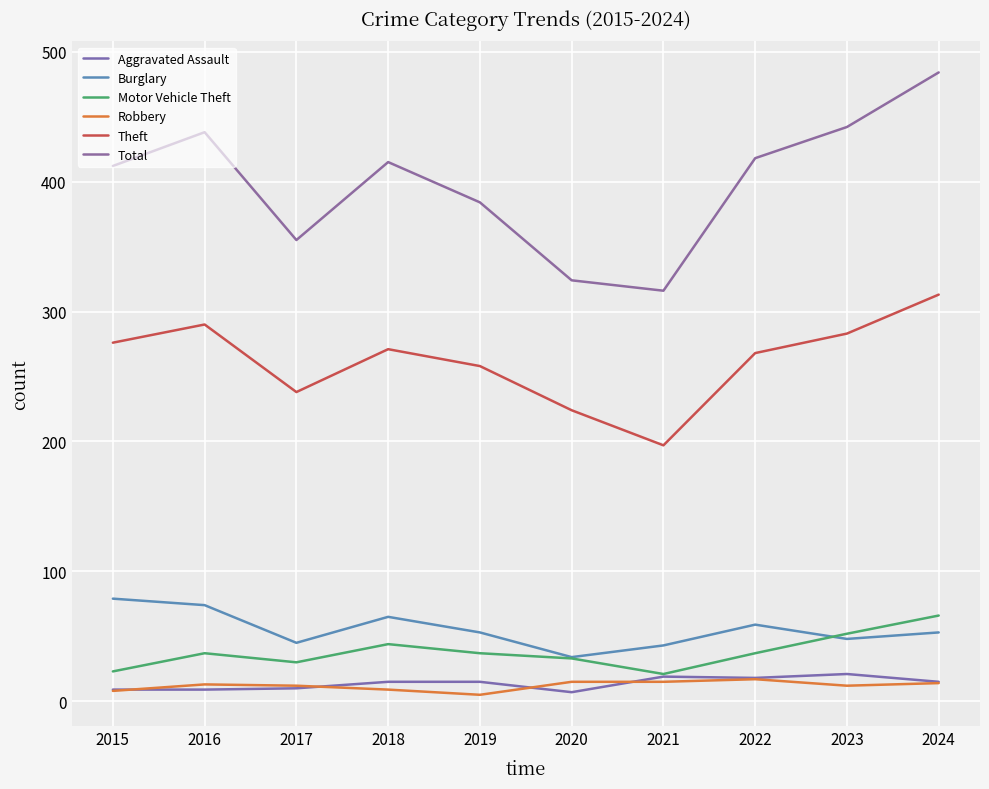

Reading left to right, list all the values displayed in this chart.

Aggravated Assault: 2015=9	2016=9	2017=10	2018=15	2019=15	2020=7	2021=19	2022=18	2023=21	2024=15
Burglary: 2015=79	2016=74	2017=45	2018=65	2019=53	2020=34	2021=43	2022=59	2023=48	2024=53
Motor Vehicle Theft: 2015=23	2016=37	2017=30	2018=44	2019=37	2020=33	2021=21	2022=37	2023=52	2024=66
Robbery: 2015=8	2016=13	2017=12	2018=9	2019=5	2020=15	2021=15	2022=17	2023=12	2024=14
Theft: 2015=276	2016=290	2017=238	2018=271	2019=258	2020=224	2021=197	2022=268	2023=283	2024=313
Total: 2015=412	2016=438	2017=355	2018=415	2019=384	2020=324	2021=316	2022=418	2023=442	2024=484